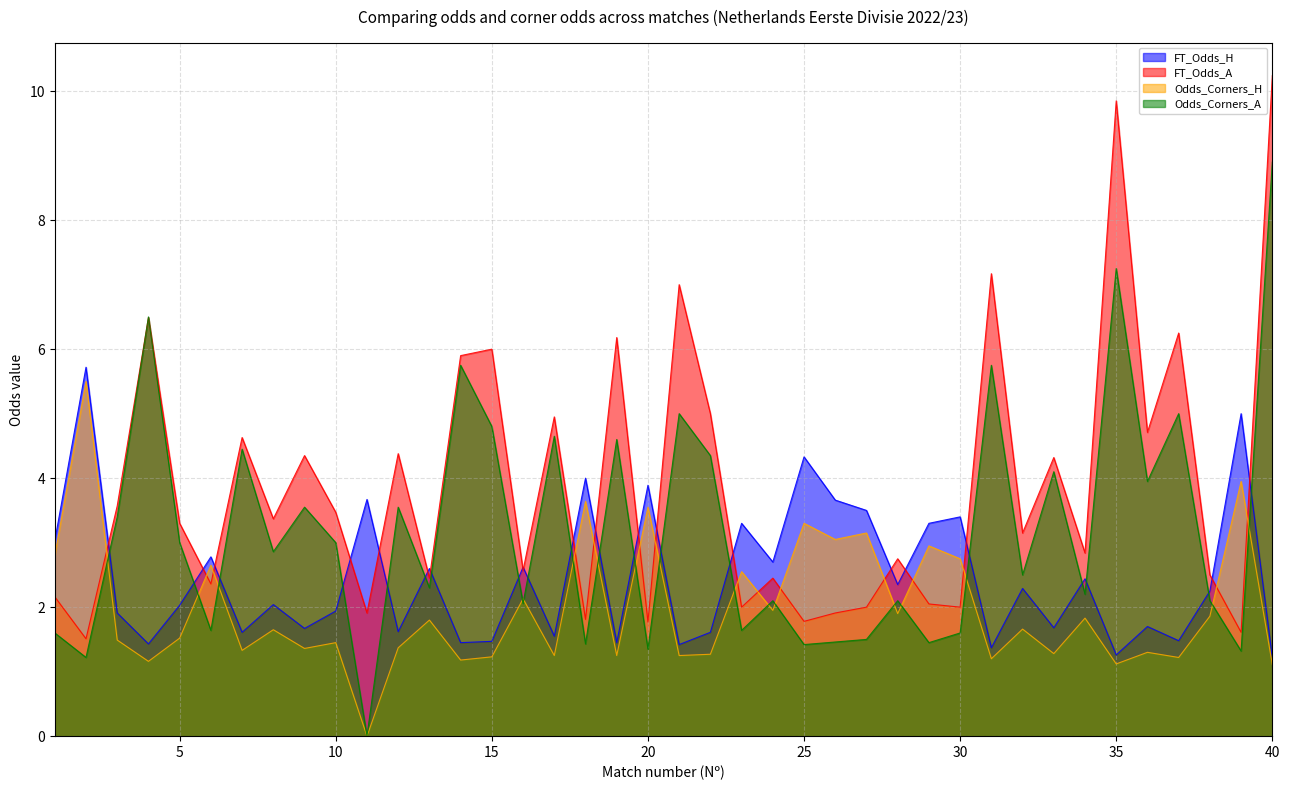

Between 4 and 34, which is larger?

34